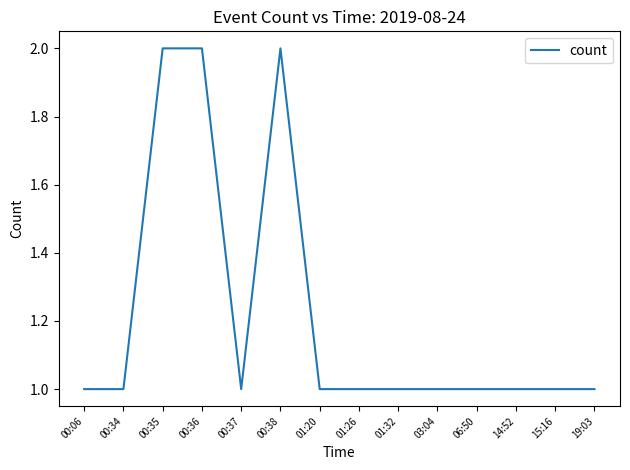

True or false: the data shows 3 at 00:36.

False